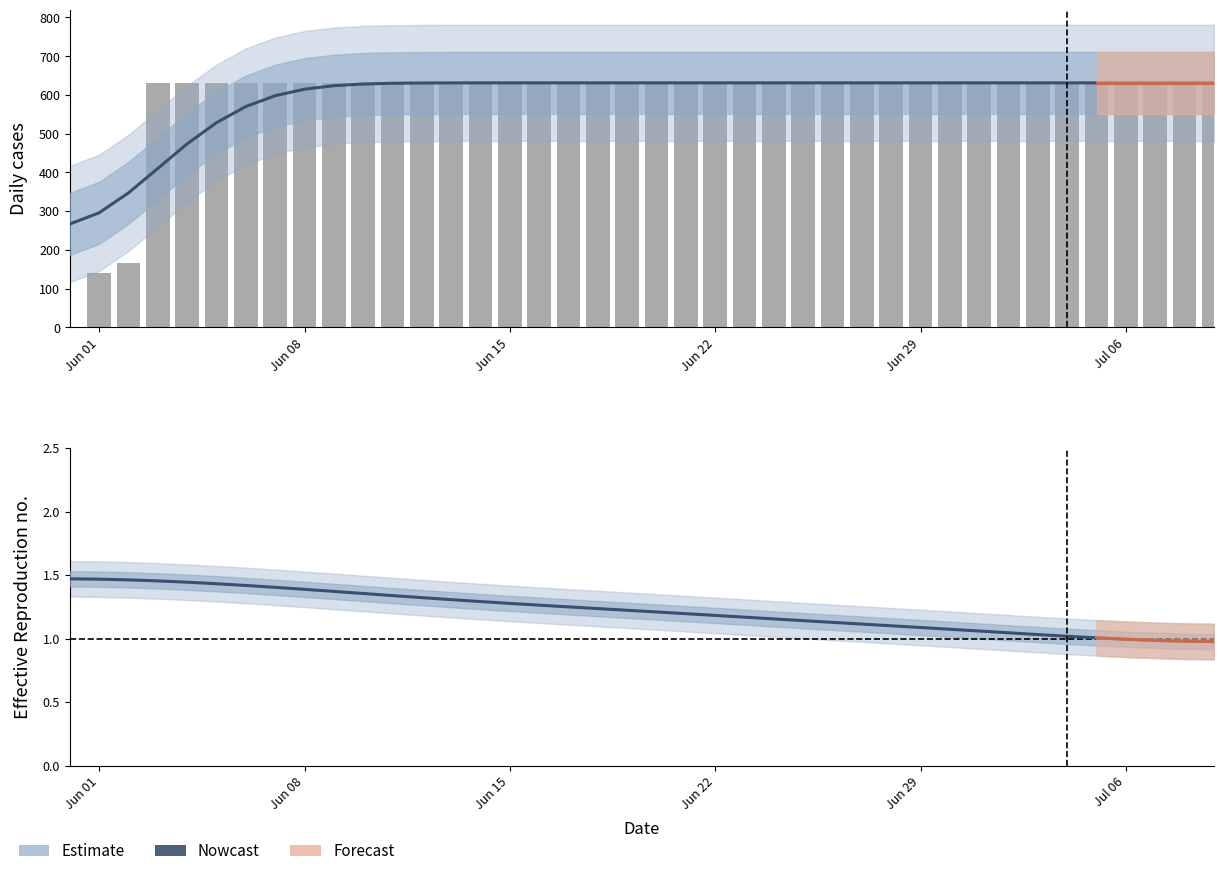

What is the value of the 36th bar from the left?

631